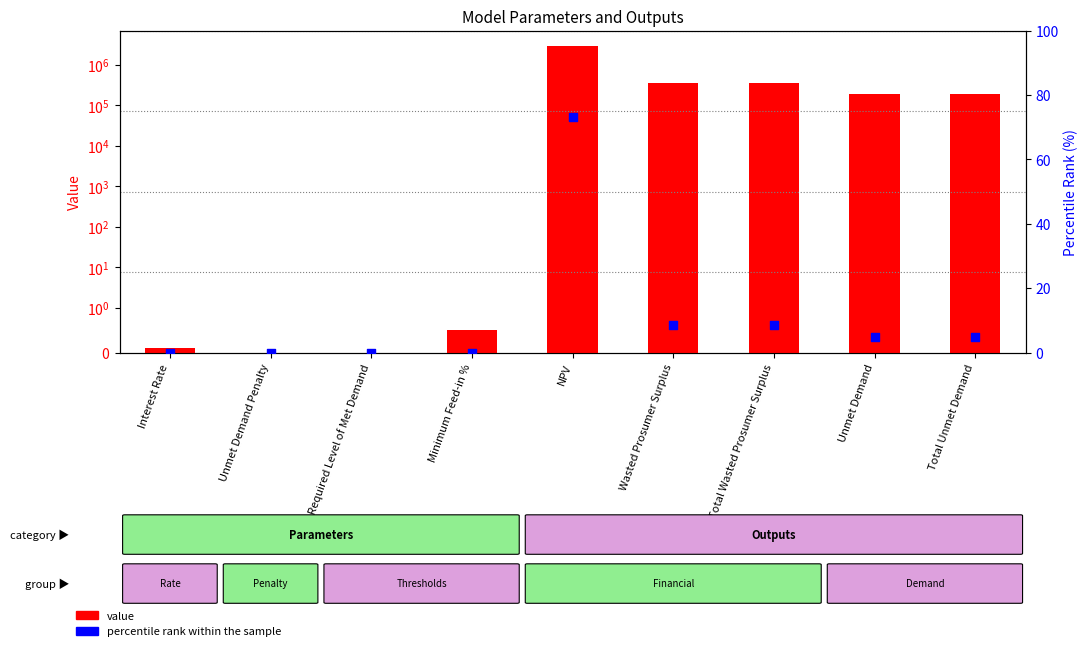

Is the value of value at NPV greater than the value of percentile rank within the sample at Required Level of Met Demand?

Yes